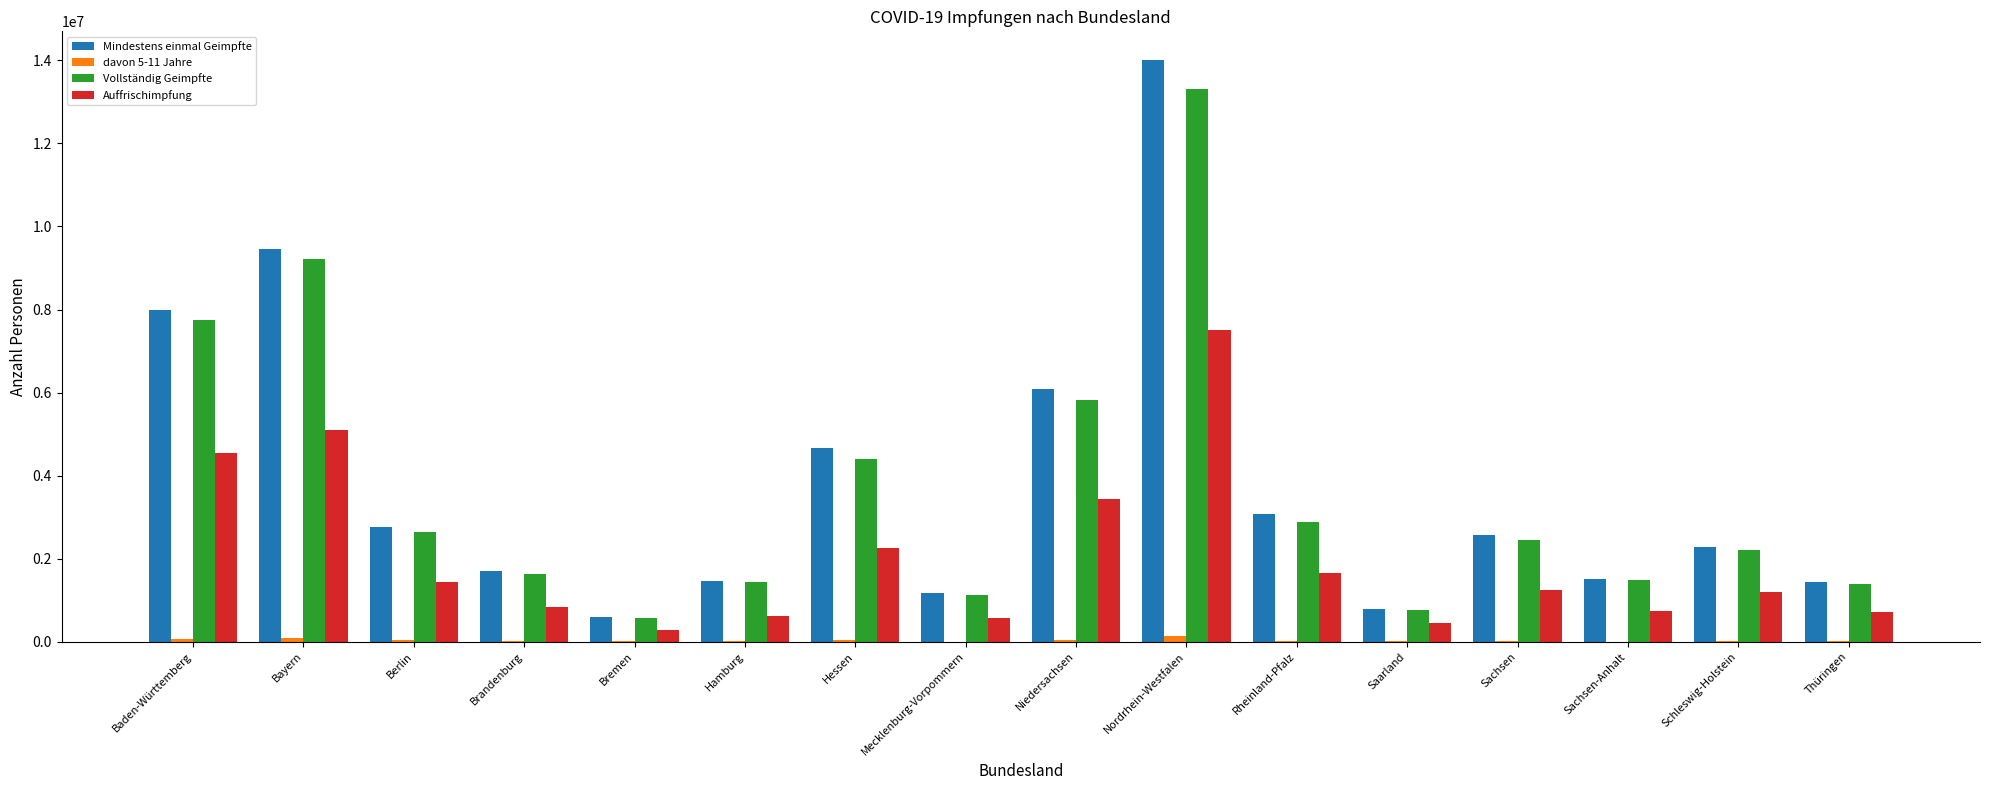

What is the difference between the Auffrischimpfung values at Thüringen and Mecklenburg-Vorpommern?

143390